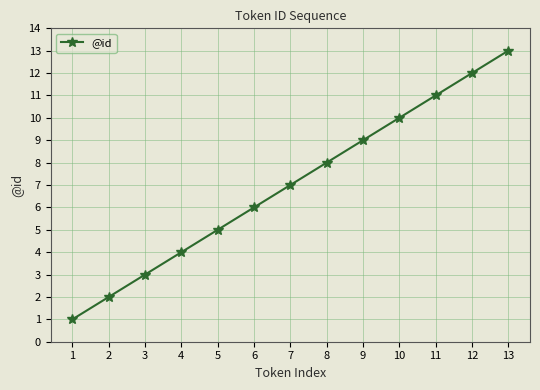

True or false: there are more than 0 points higher than both neighbors.

False